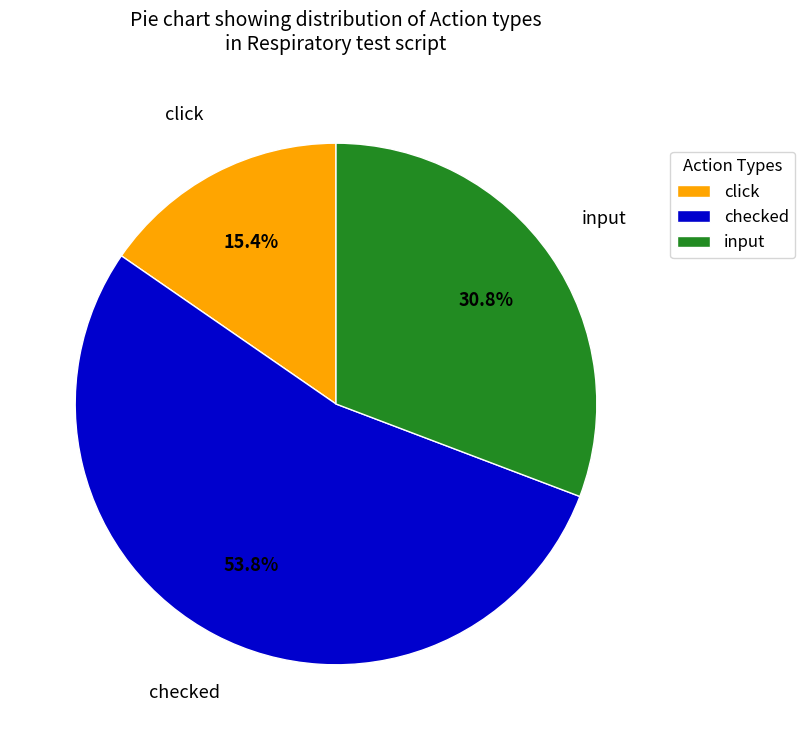

How many slices are in this pie chart?

3